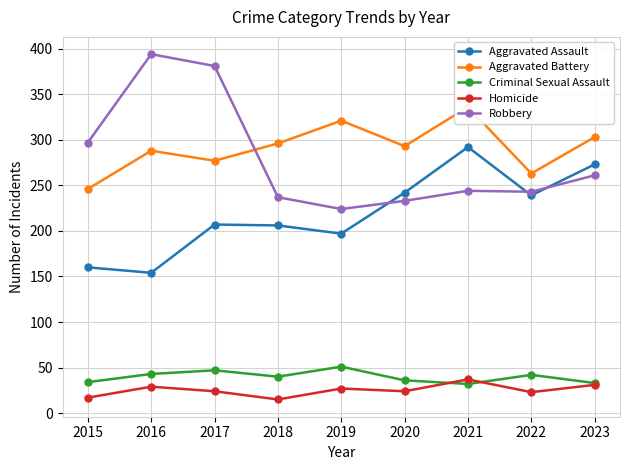

True or false: Aggravated Assault has a value of 112 at 2023.

False